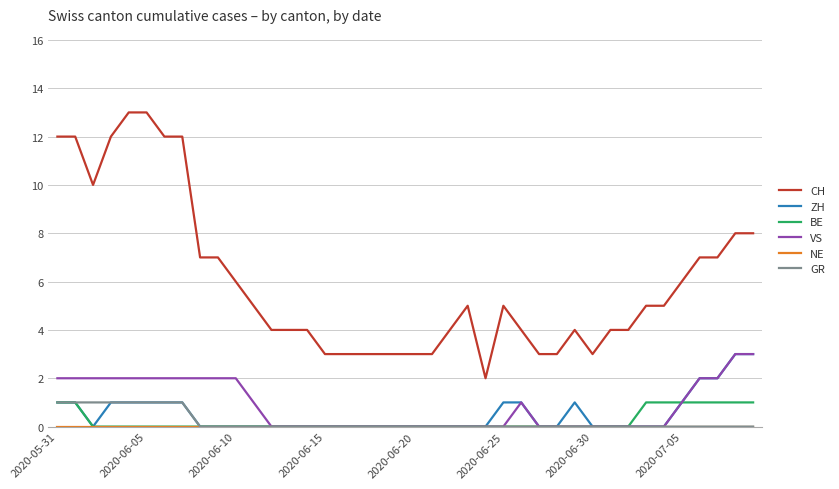

What is the maximum value shown in the chart?

13